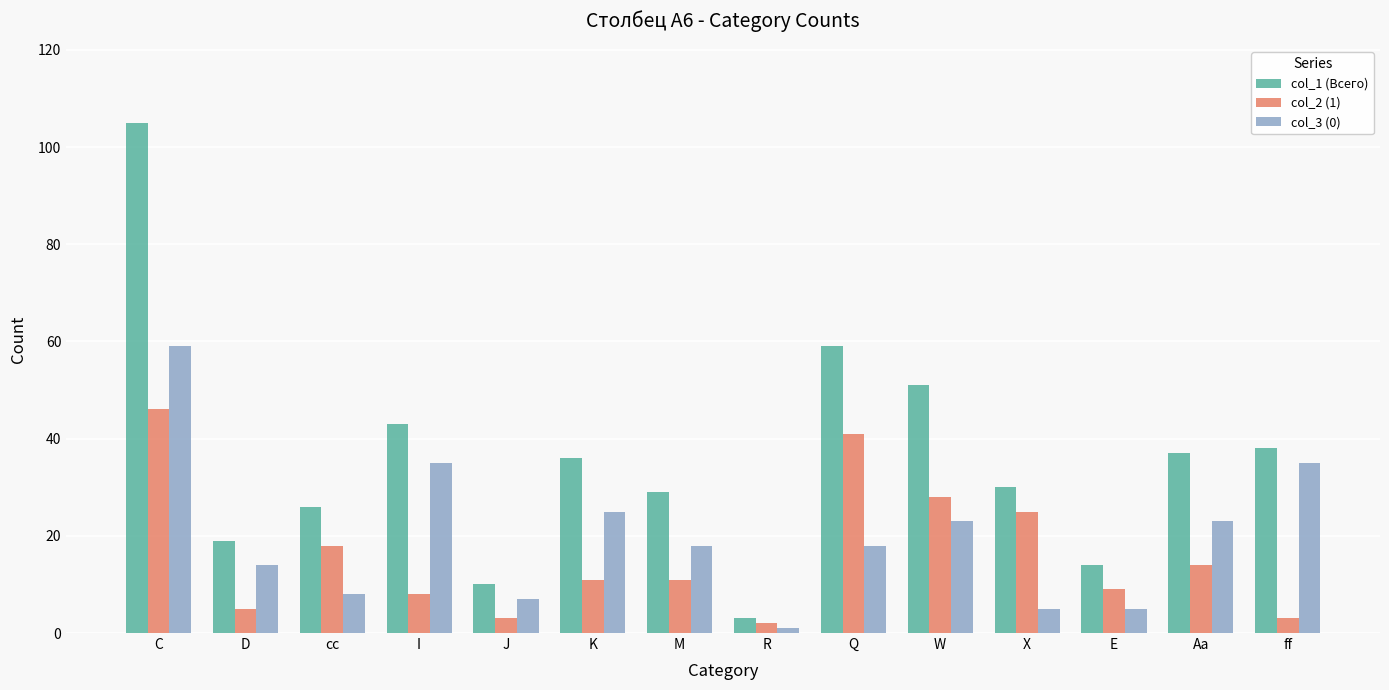

Rank the series by their maximum value, from lowest to highest.

col_2 (1), col_3 (0), col_1 (Всего)